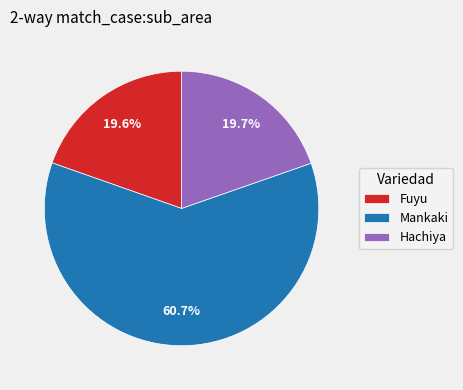

What portion of the pie excludes Hachiya?

80.3%